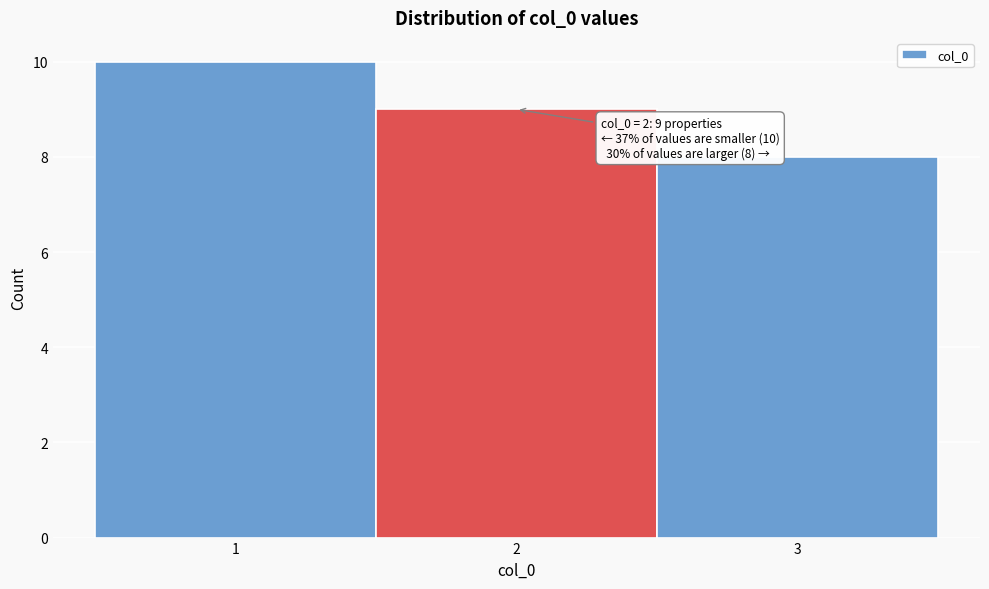

Over which range of the x-axis is the bar tallest?

0.5 to 1.5